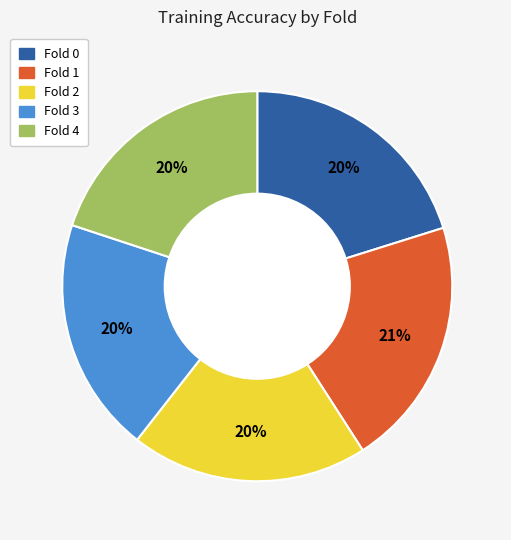

To the nearest percent, what percentage of the pie is Fold 3?

20%